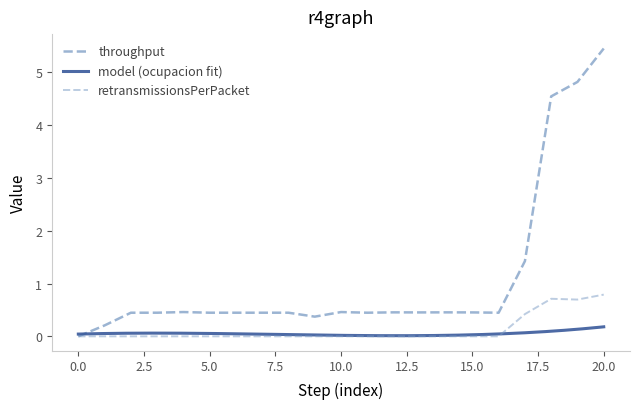

Which has a higher value, 3 or 11?

3